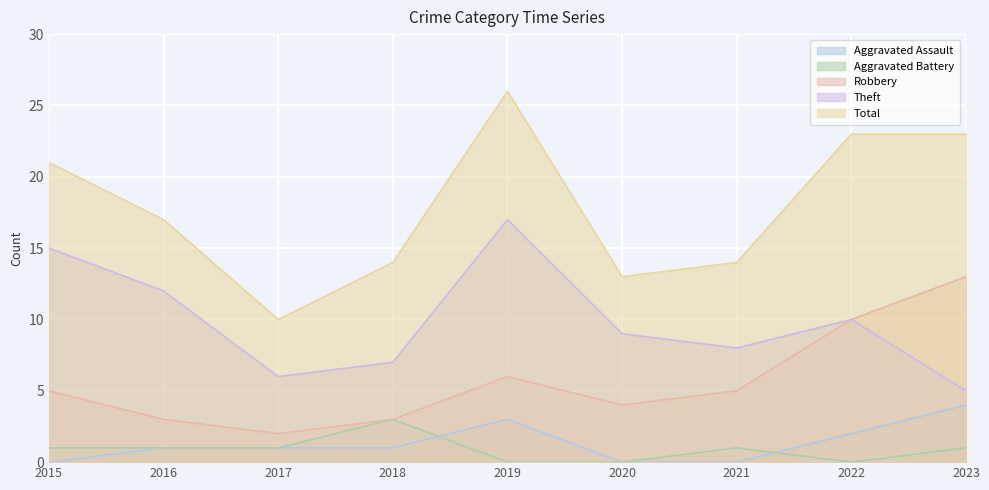

Which series changed the most between 2020 and 2021?

Aggravated Battery